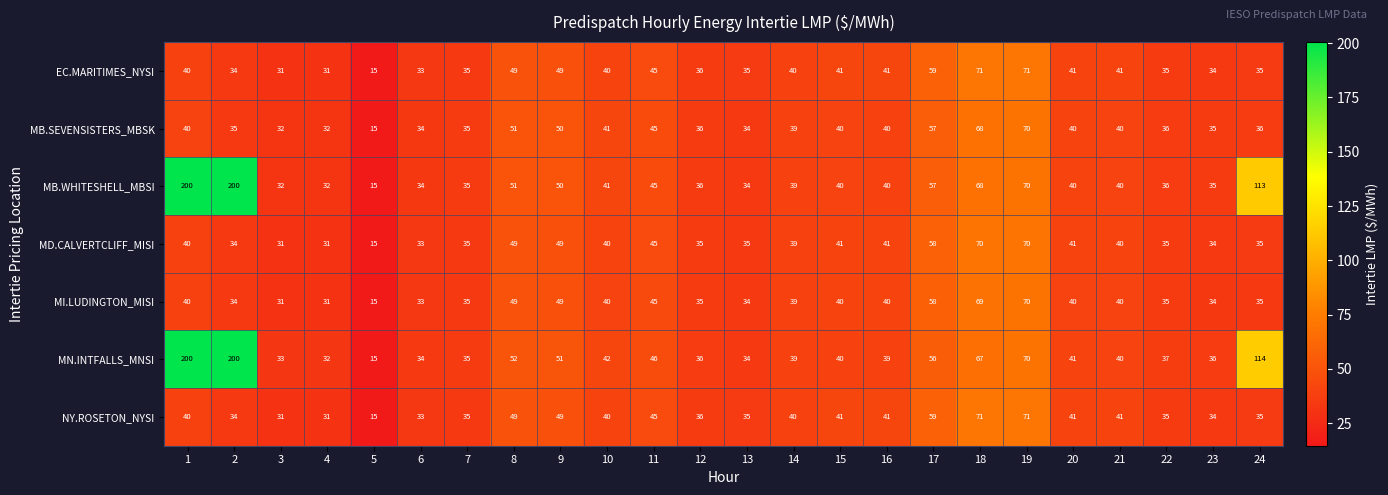

The value of EC.MARITIMES_NYSI at 12 is 50. True or false?

False